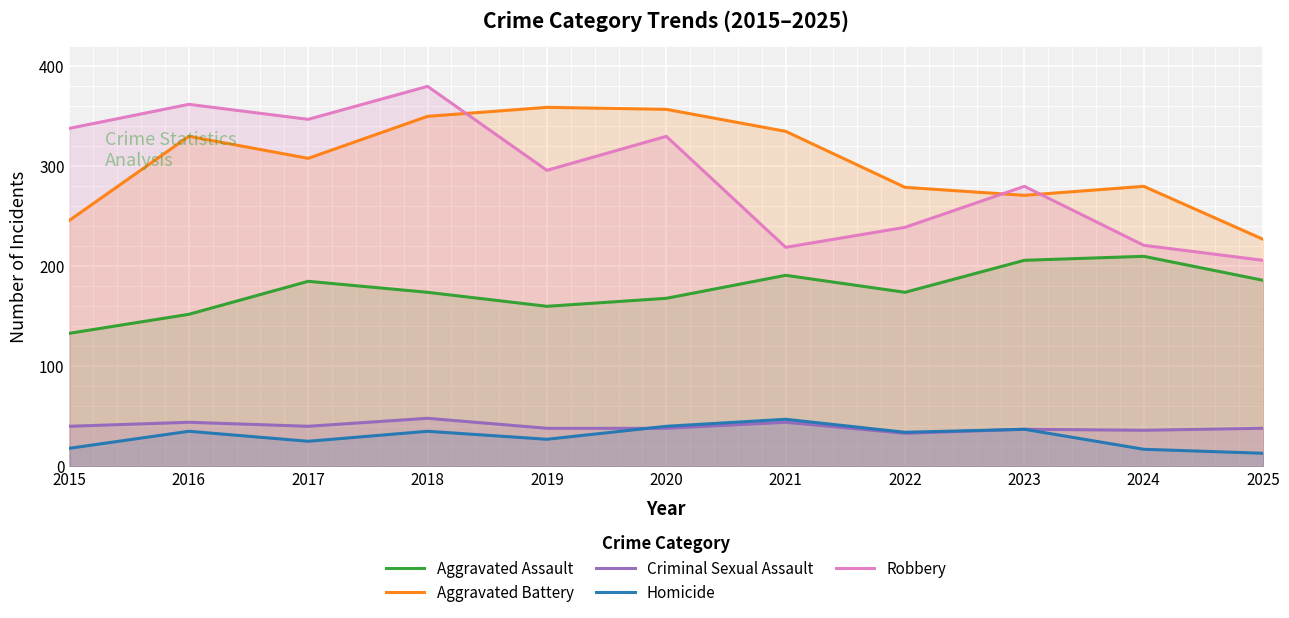

Which has a higher value, 2017 or 2019?

2017